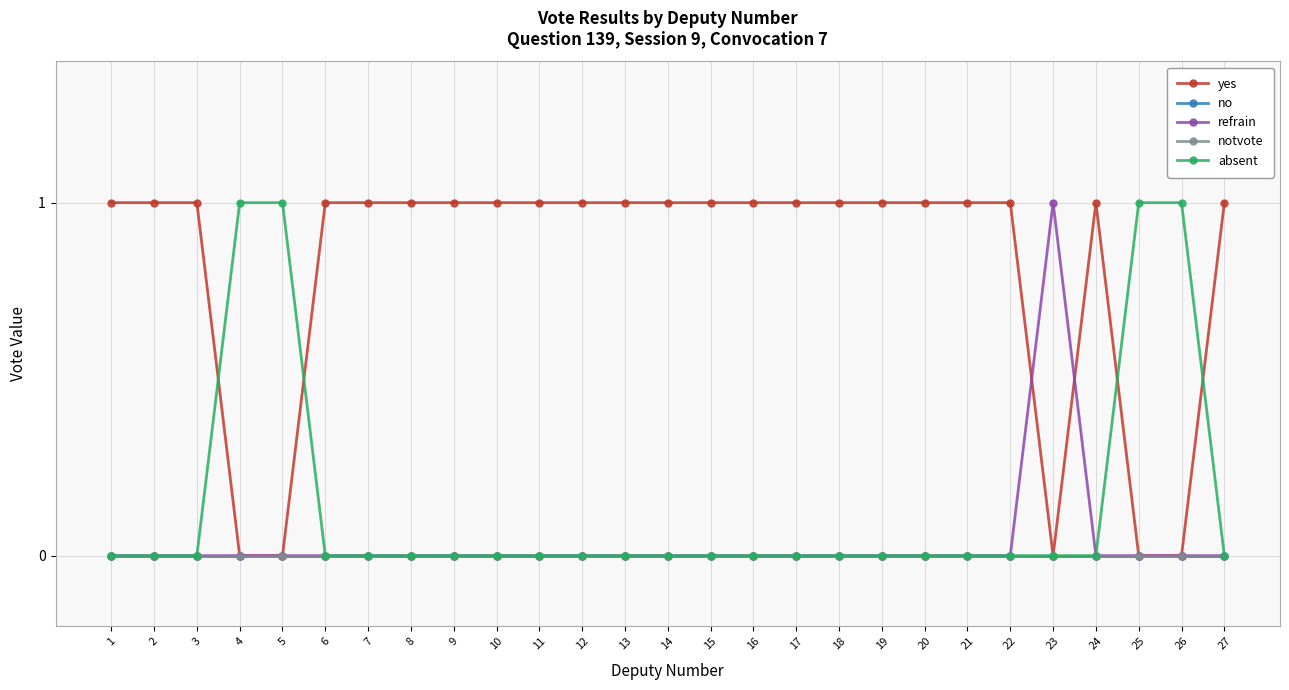

Does the chart have visible grid lines?

Yes